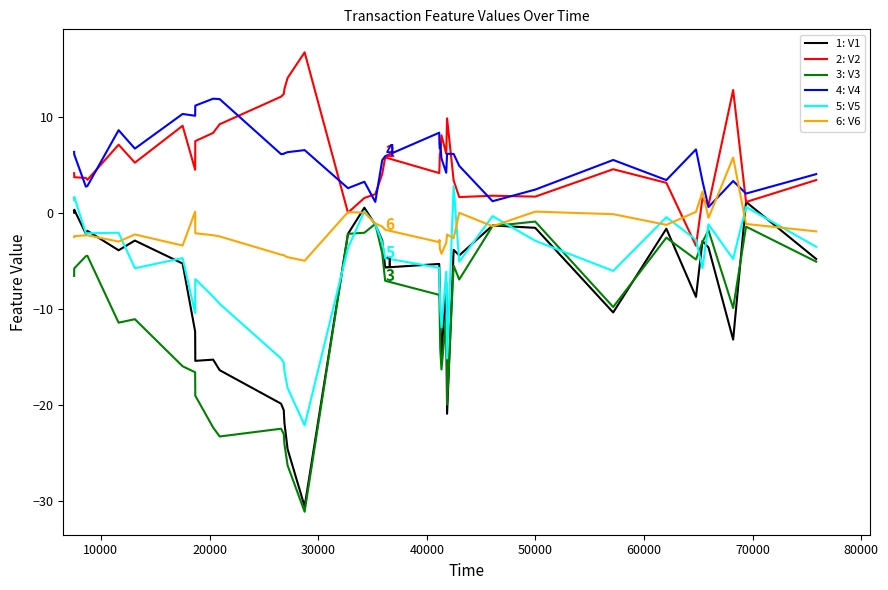

What is the maximum value shown in the chart?

16.7